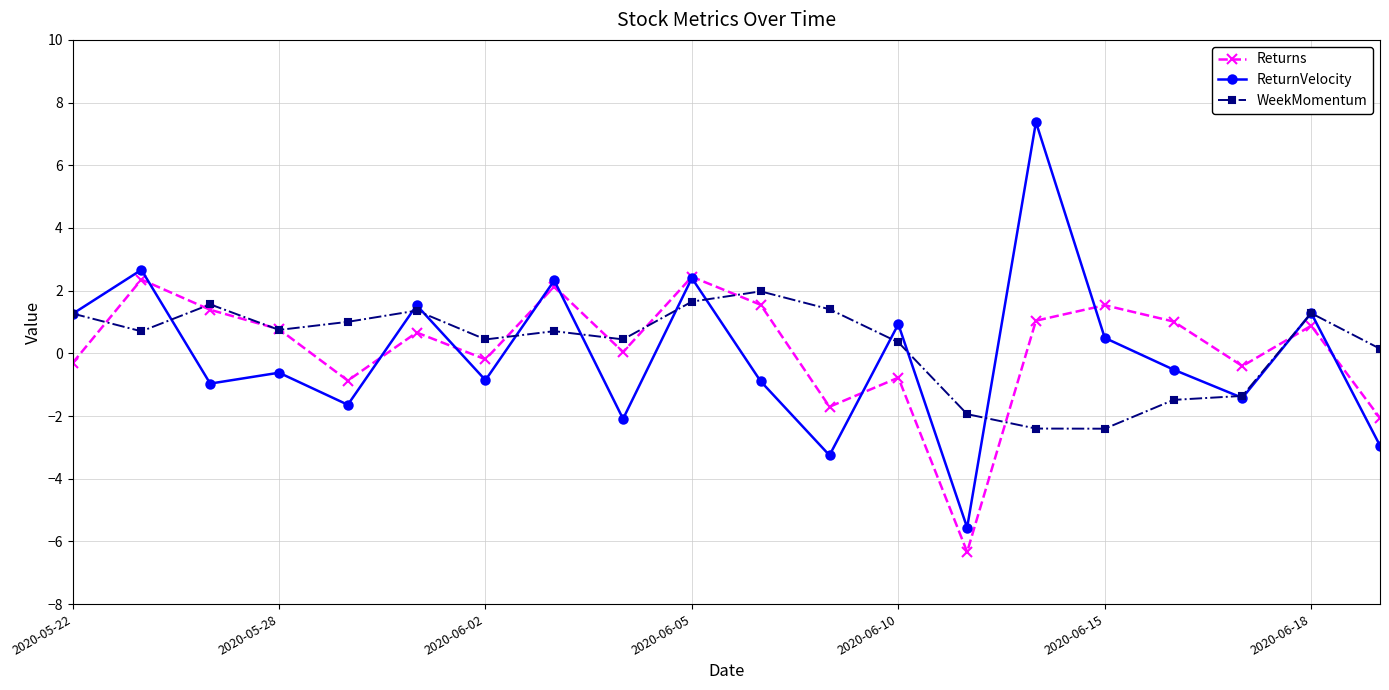

How many interior local valleys does the Returns series have?

6